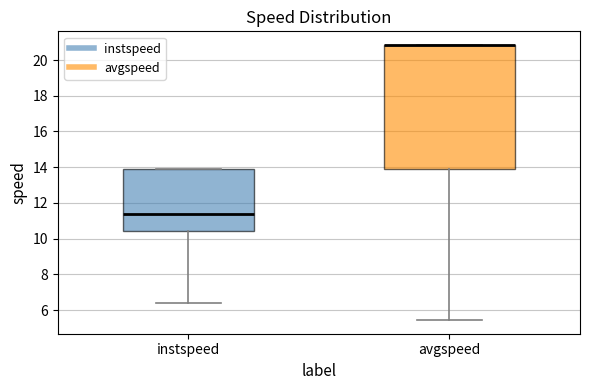

Which box is the tallest, from its lower edge to its upper edge?

avgspeed